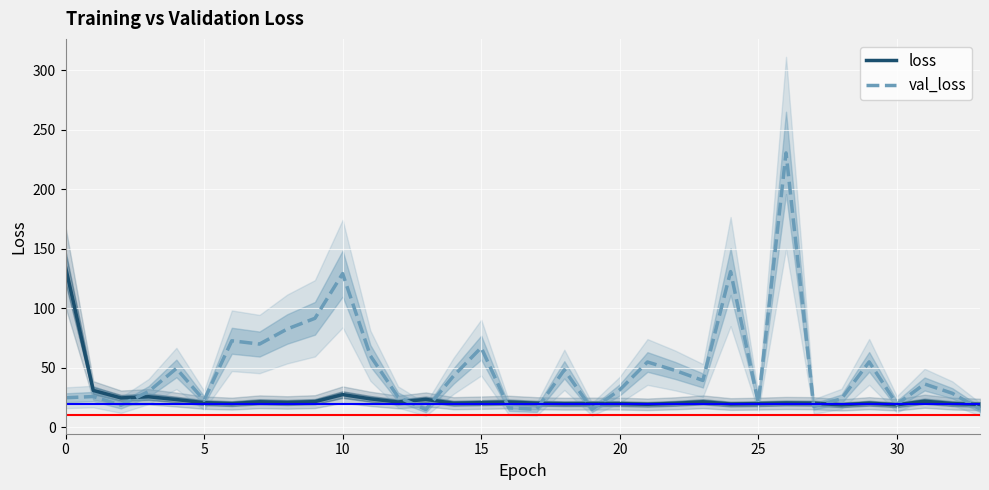

What is the difference between the maximum and minimum values in the loss series?

115.7